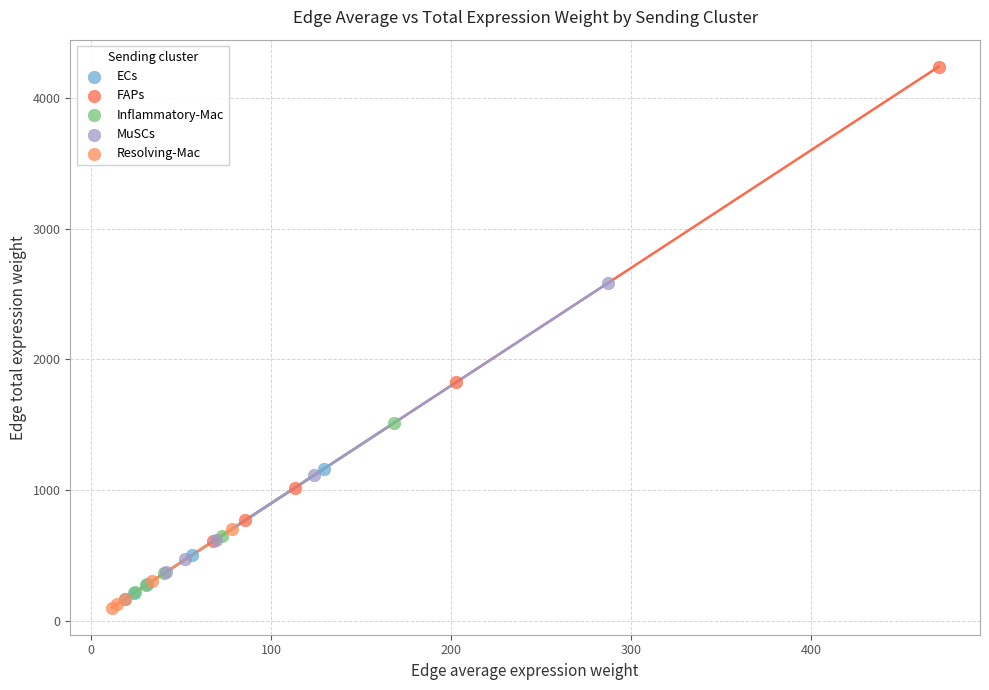

Which series contains the highest Y value?

FAPs